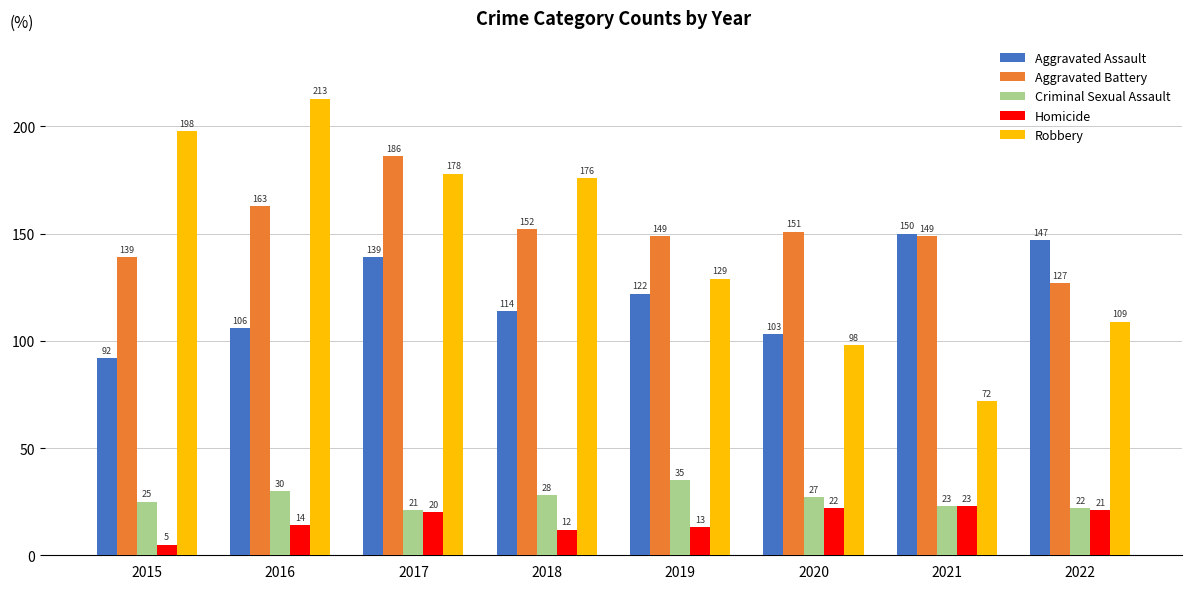

What is the value of the Aggravated Assault bar at the 1st from the left?

92